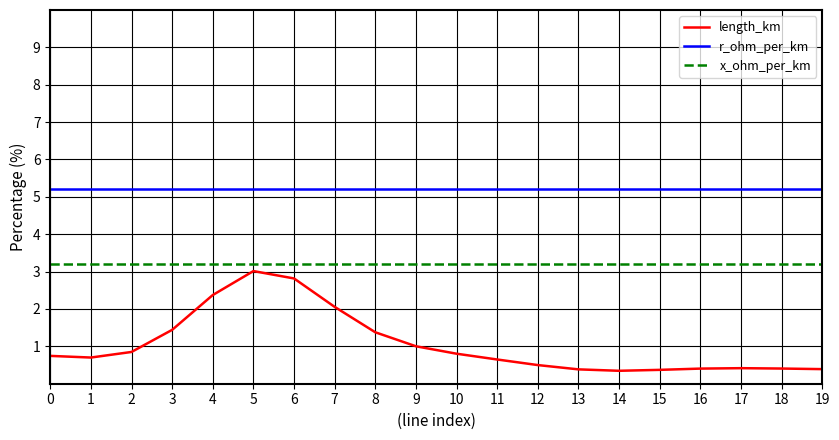

What is the highest value of the x_ohm_per_km series?

3.2